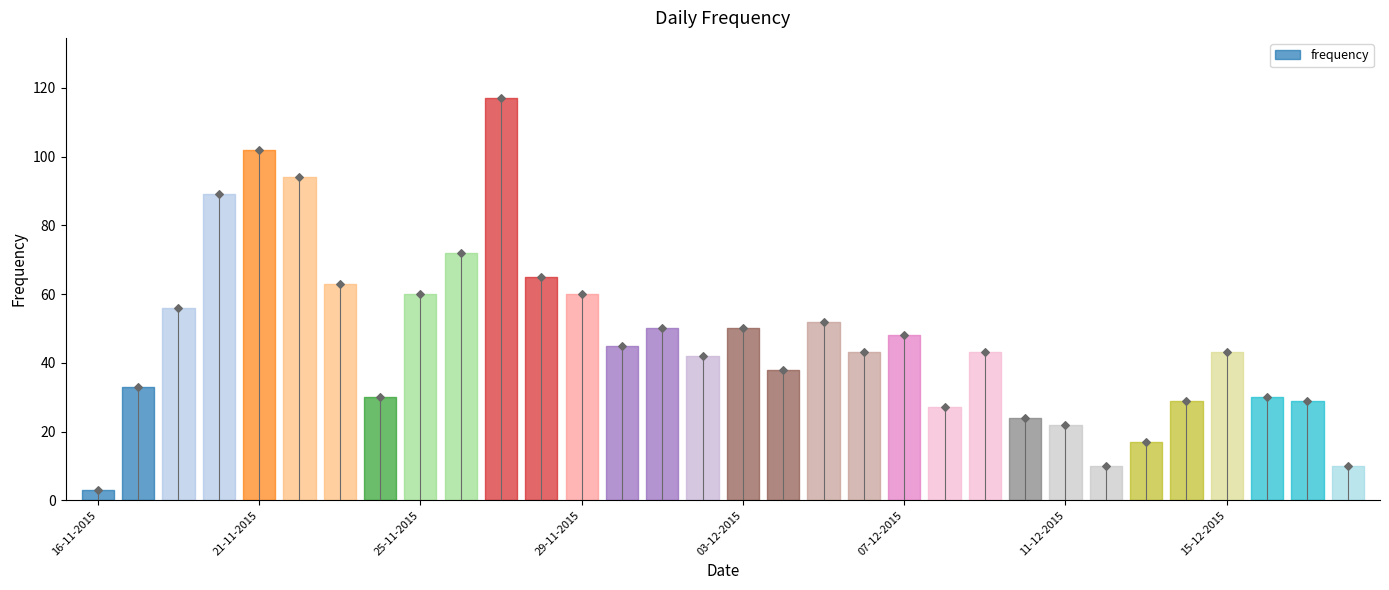

What is the change in value from 24-11-2015 to 10-12-2015?

-6